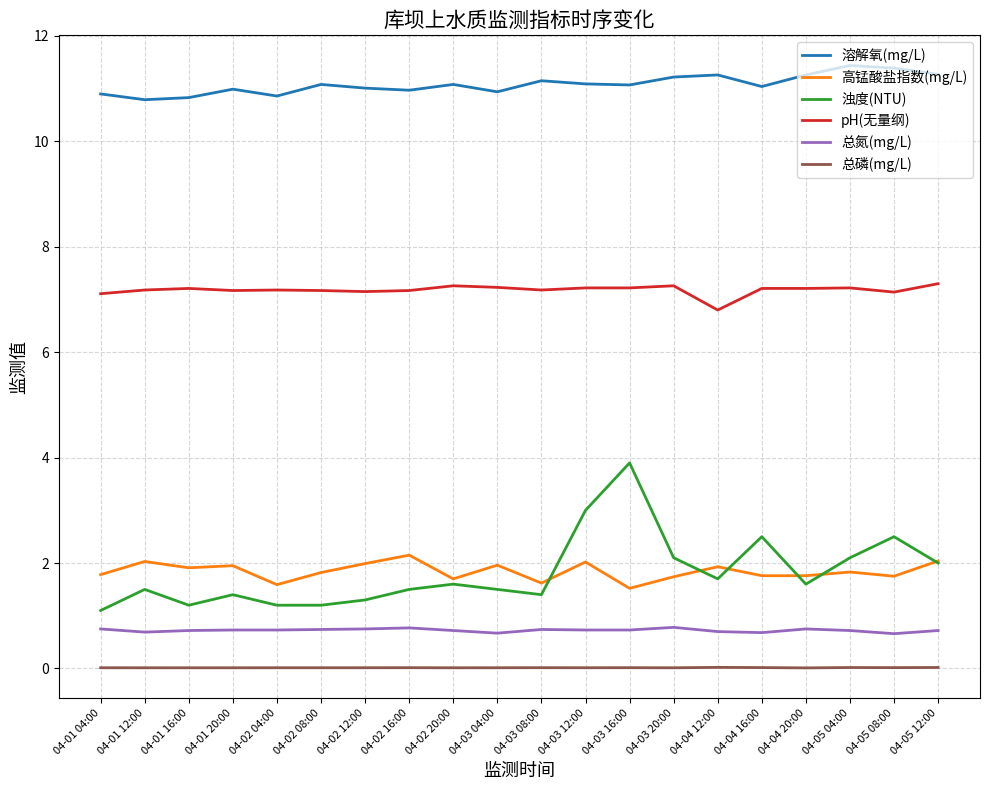

List the series in order of their peak value, highest first.

溶解氧(mg/L), pH(无量纲), 浊度(NTU), 高锰酸盐指数(mg/L), 总氮(mg/L), 总磷(mg/L)